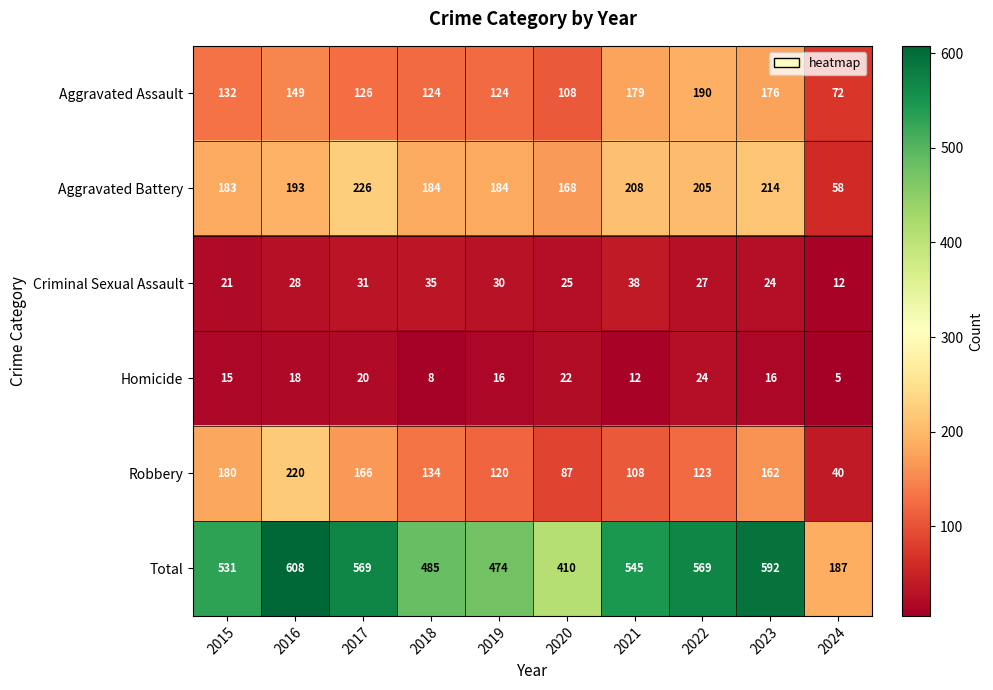

Between 2018 and 2020, which series saw the biggest shift?

Total